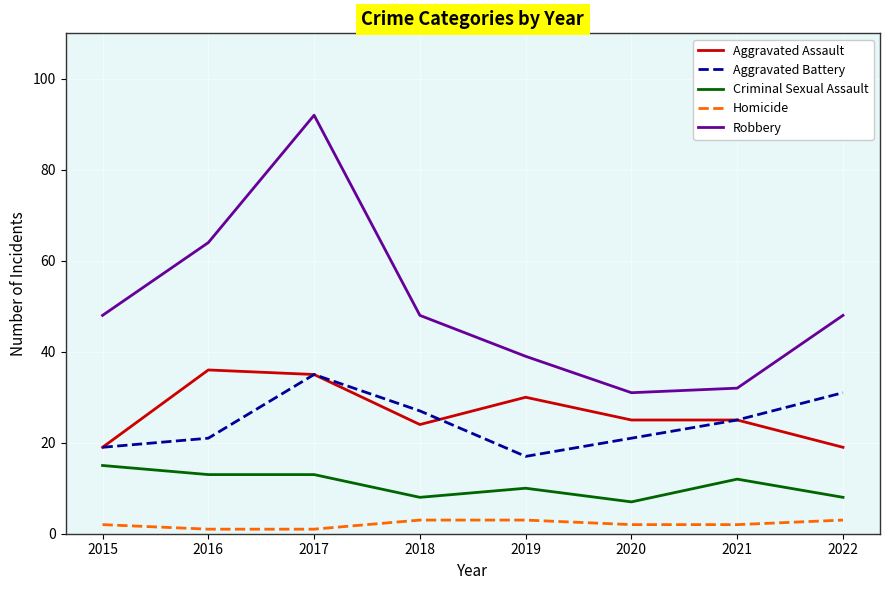

Which series has the largest total across all categories?

Robbery